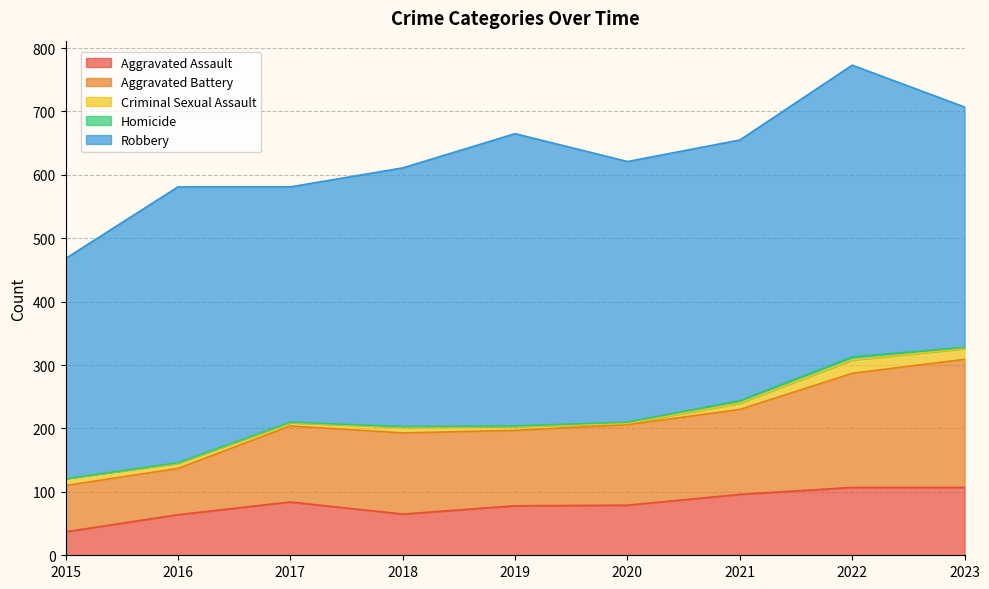

Which series has the widest spread of values?

Aggravated Battery